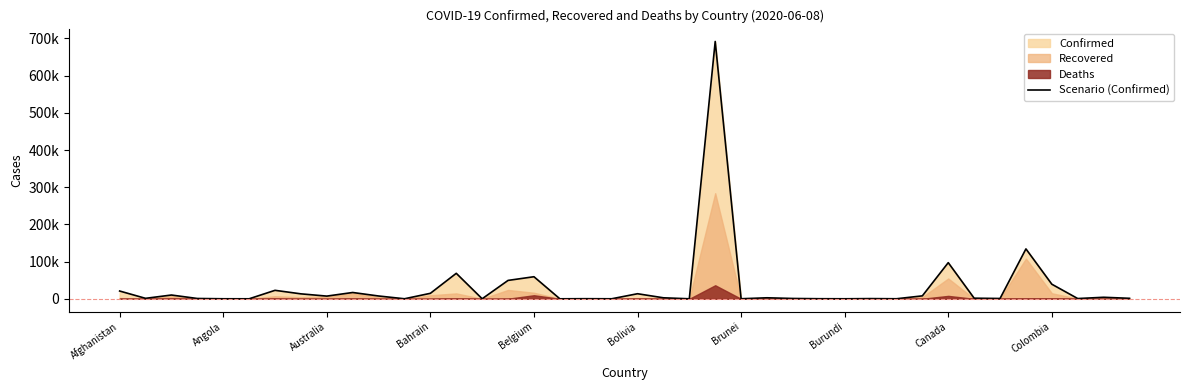

What value does the data have at Australia, to the nearest 50?

7250